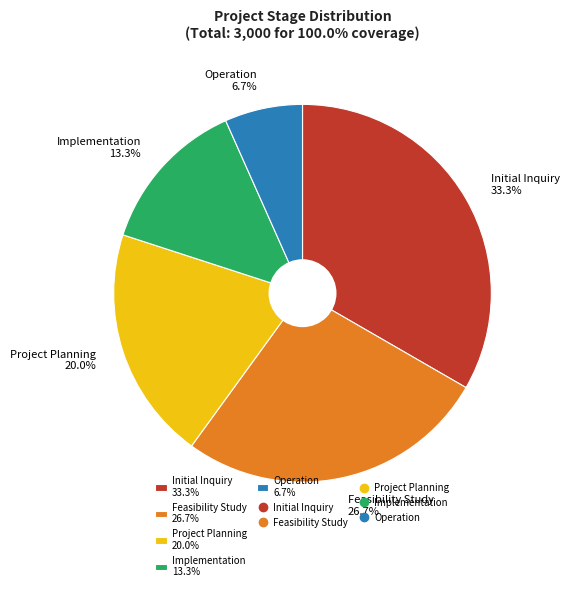

To the nearest percent, what portion does Implementation represent?

13%